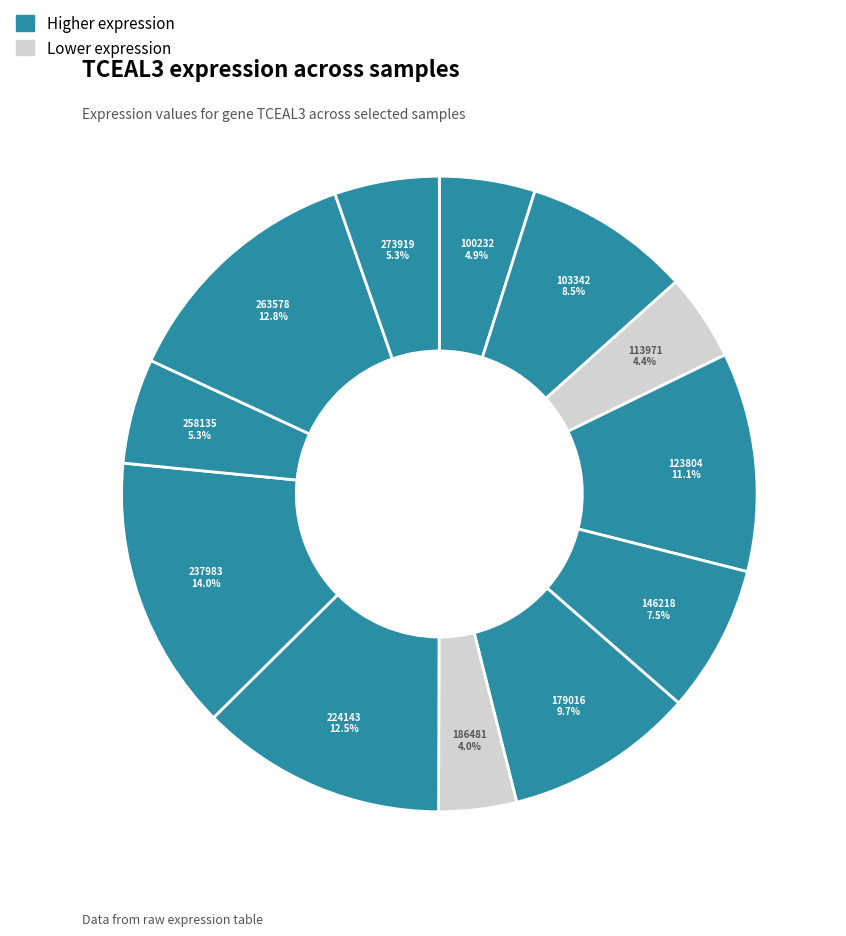

How many slices are in this pie chart?

12